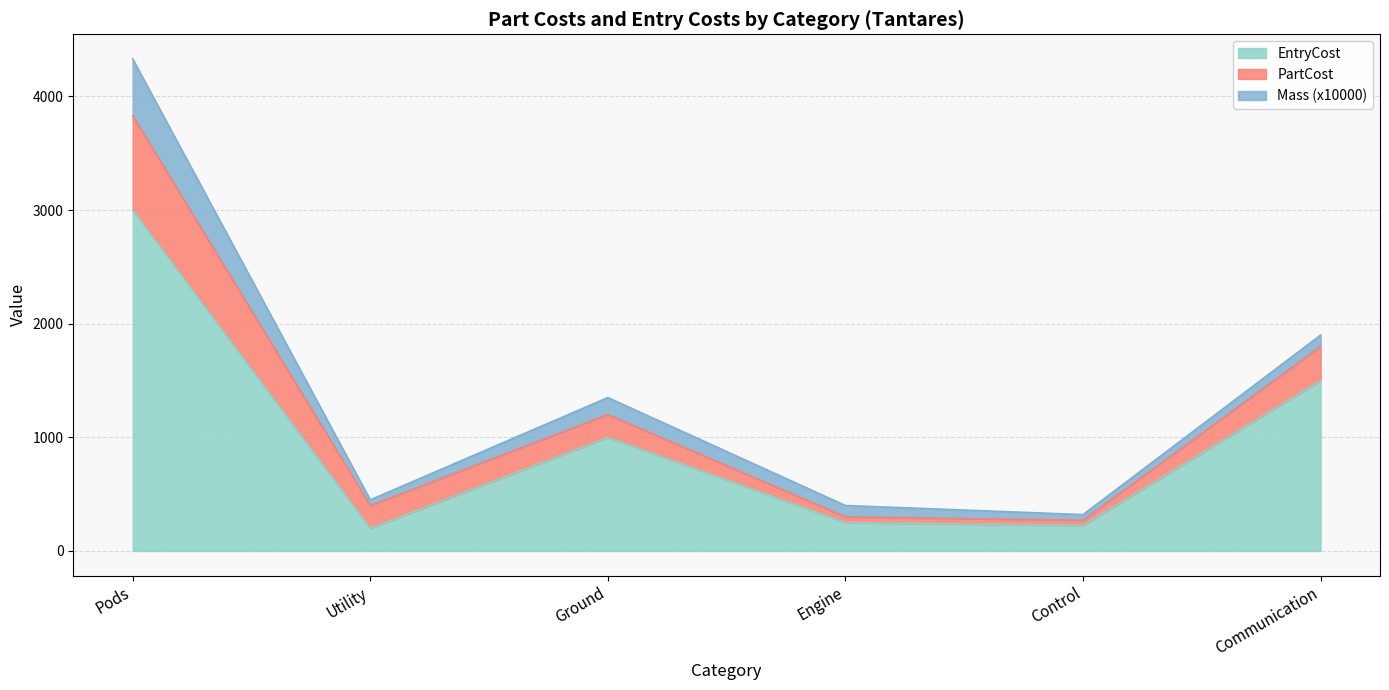

What position from the left is Utility?

2